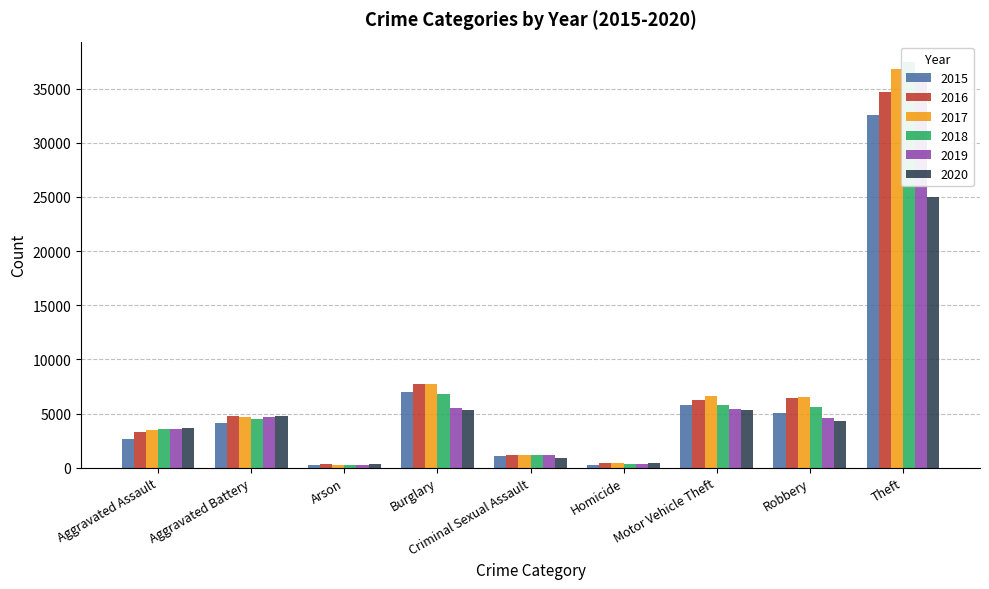

Rank the categories by 2015 value from highest to lowest.

Theft, Burglary, Motor Vehicle Theft, Robbery, Aggravated Battery, Aggravated Assault, Criminal Sexual Assault, Homicide, Arson